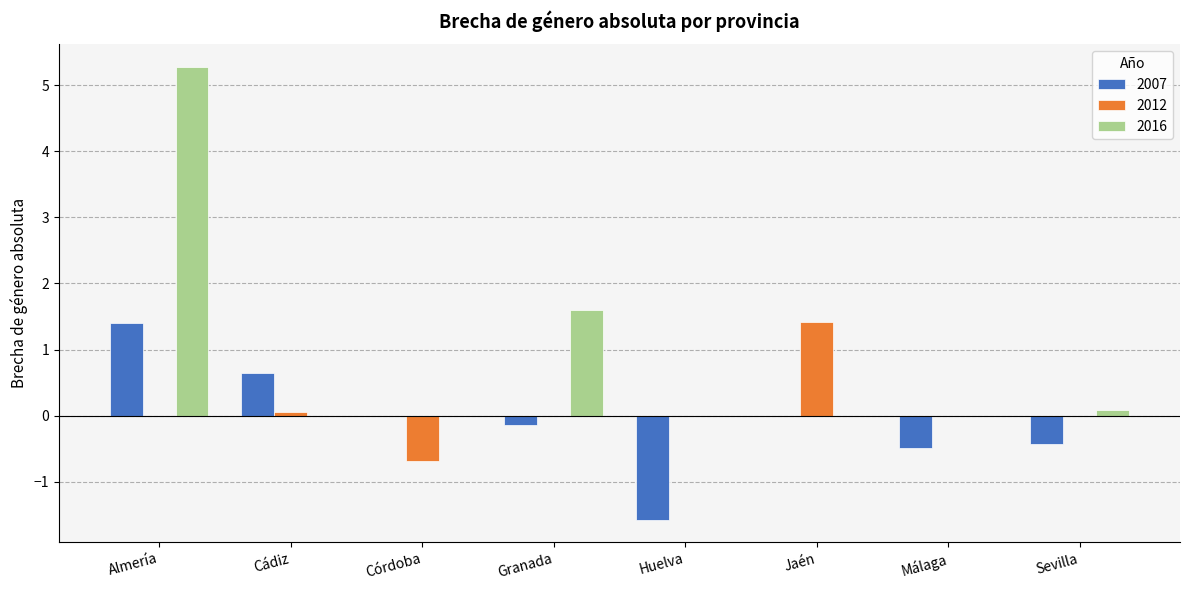

At which label does 2016 reach its peak?

Almería